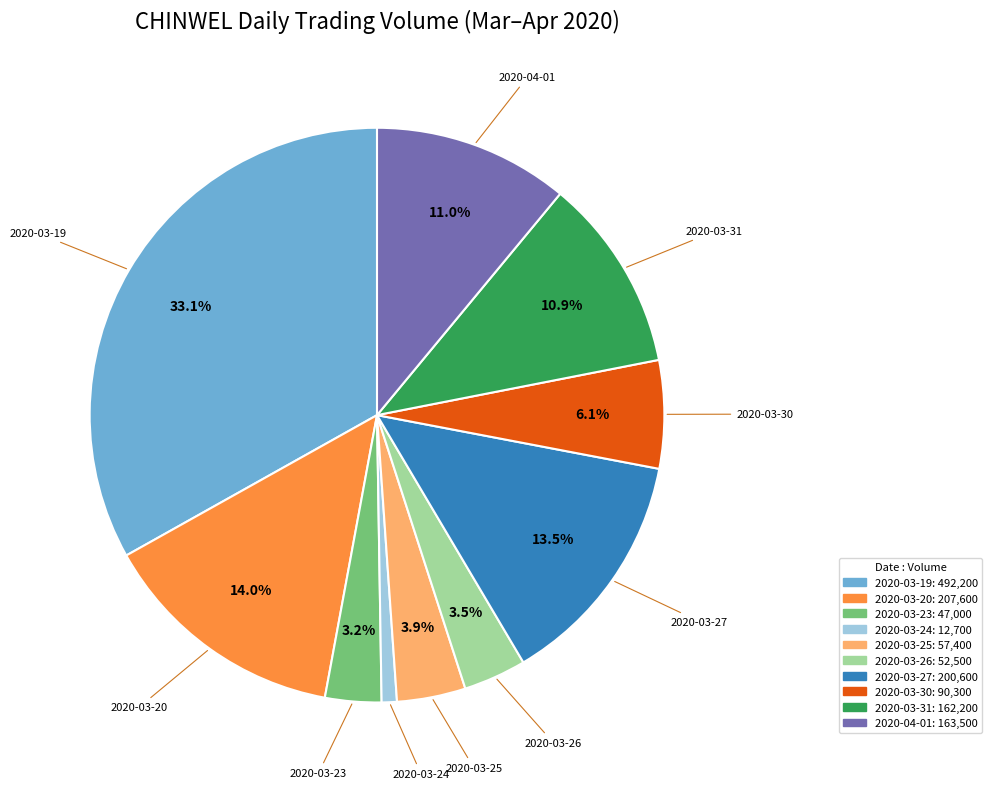

To the nearest percent, what is the average slice percentage?

10%